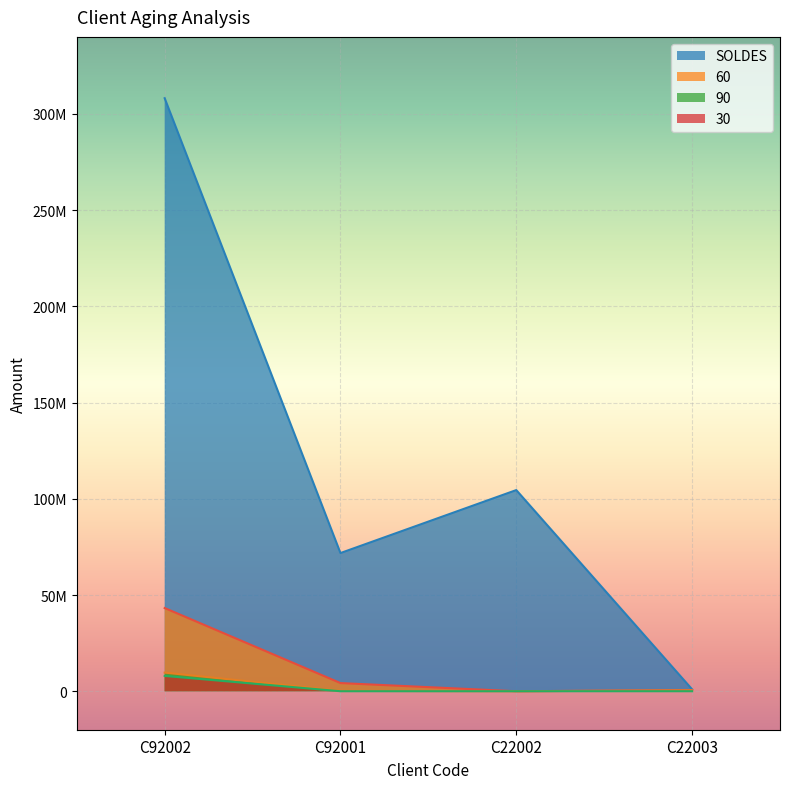

True or false: 90 and 60 cross at least once.

False